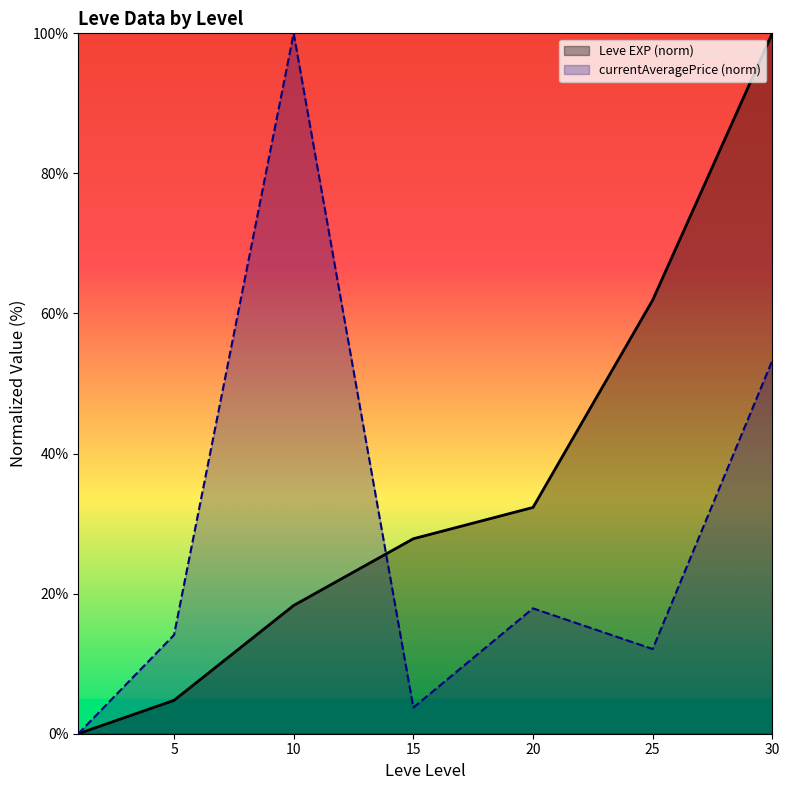

Reading left to right, list all the values displayed in this chart.

Leve EXP (norm): 0.0	4.8	18.3	27.8	32.3	61.9	100.0
currentAveragePrice (norm): 0.0	14.1	100.0	3.7	17.9	12.1	53.3